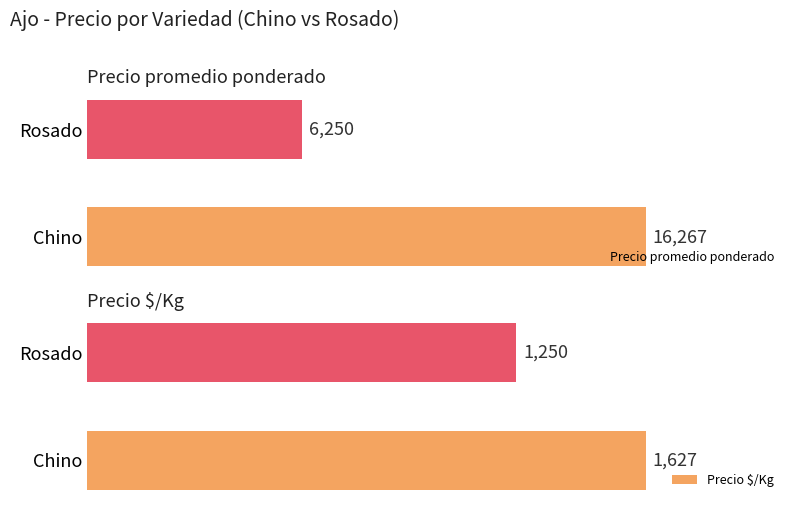

The Precio $/Kg series shows 1626.6 at 0. True or false?

True